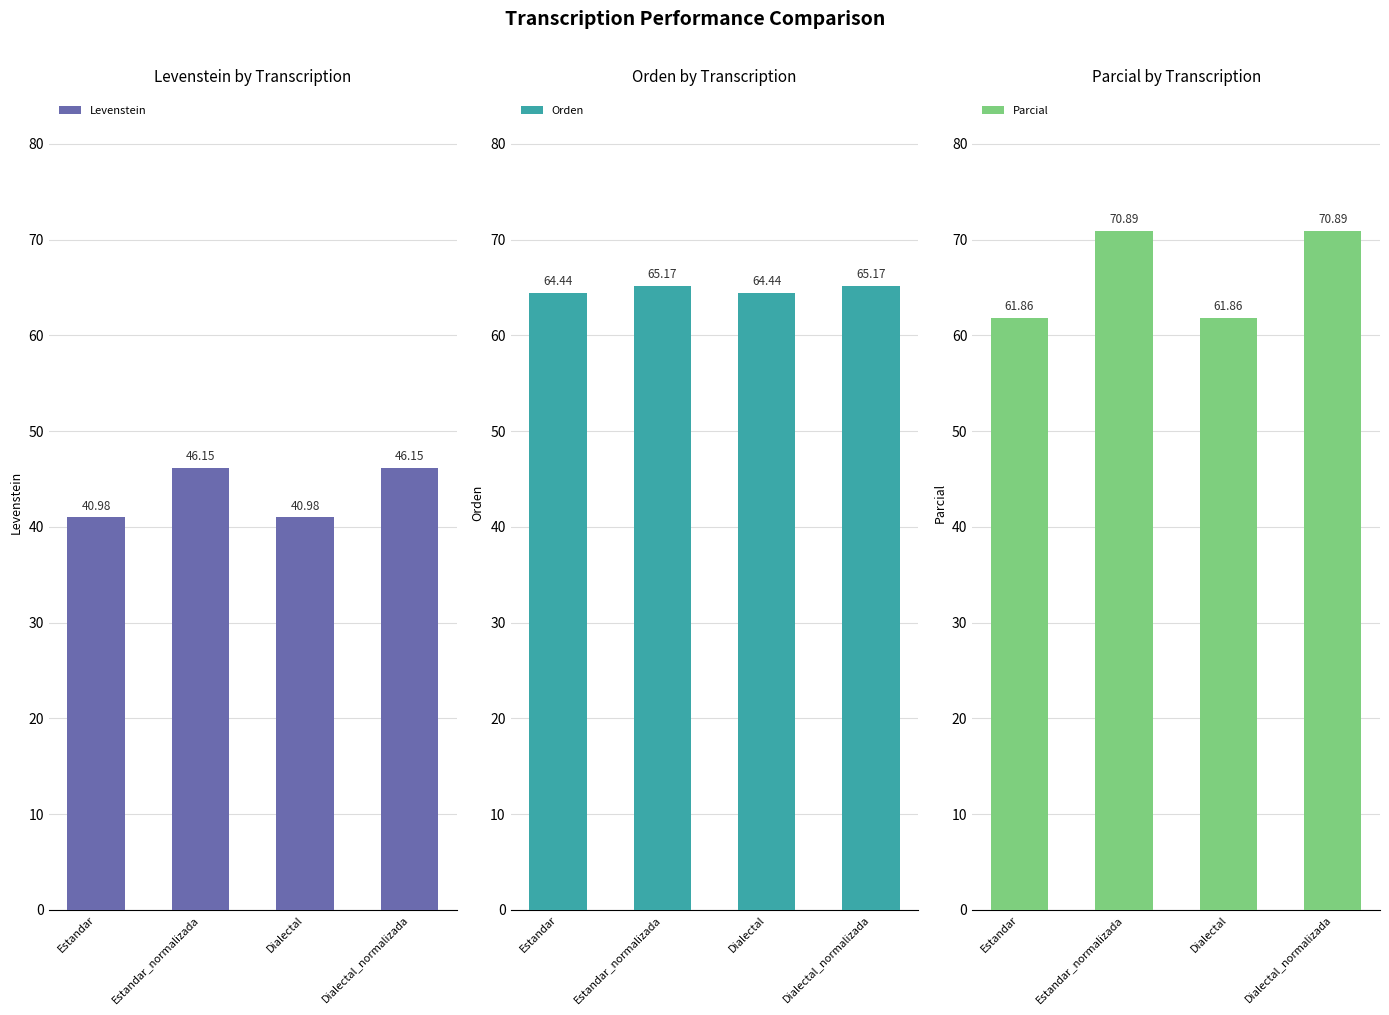

What position from the right is Dialectal?

2